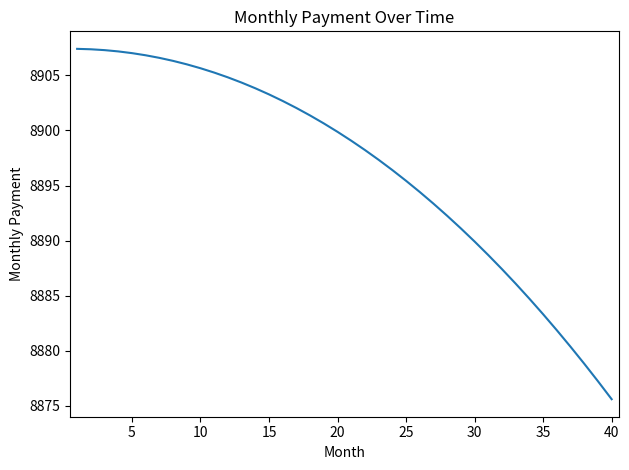

What is the greatest value displayed?

8907.4